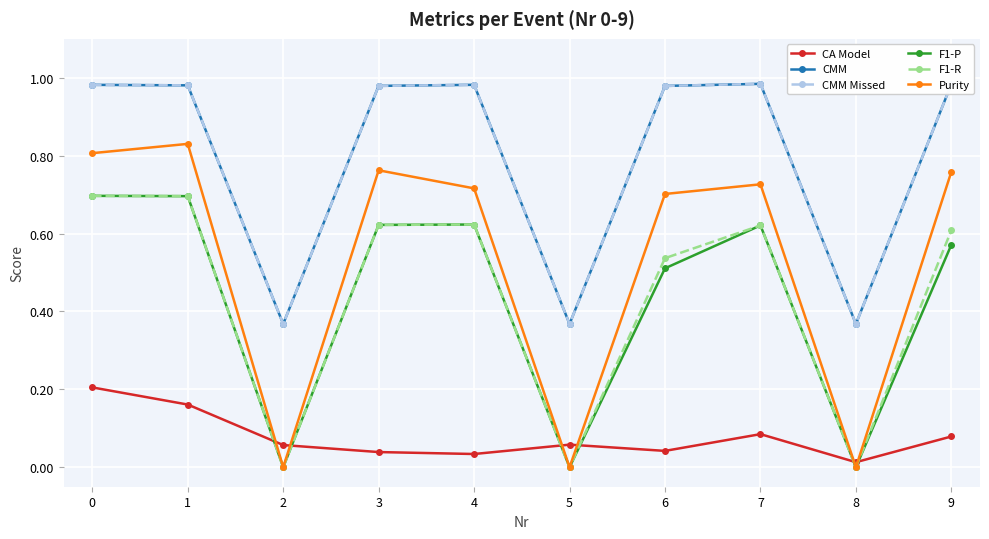

Is this an area chart (filled region under the line)?

No